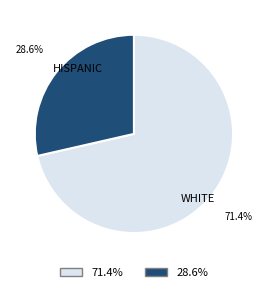

To the nearest percent, what is the difference between the largest and smallest slice percentages?

43%